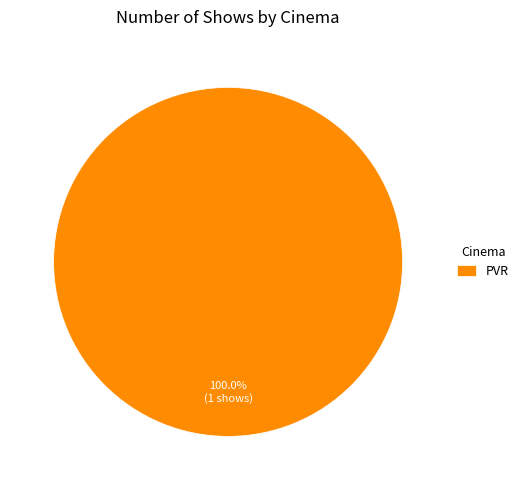

Rank the categories by value from highest to lowest.

PVR